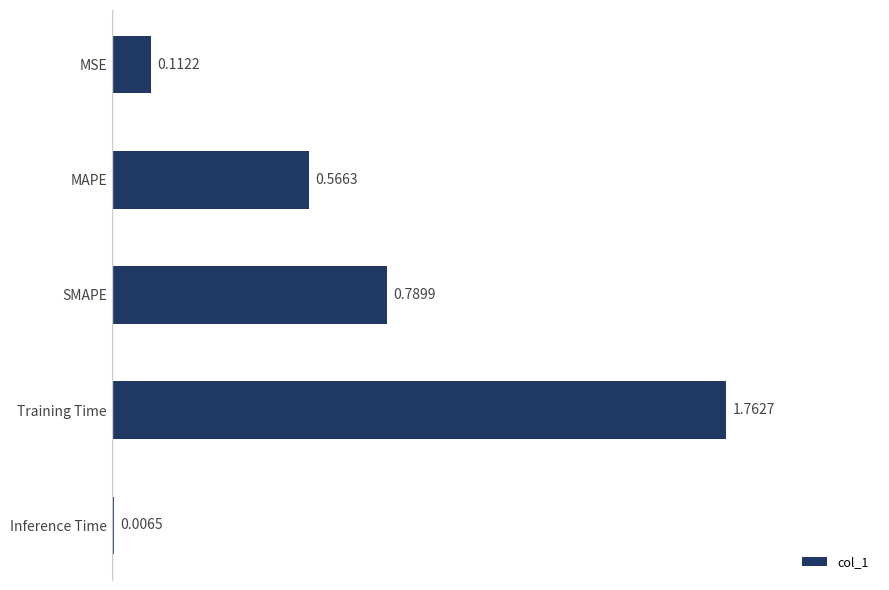

Which has a higher value, Training Time or MSE?

Training Time